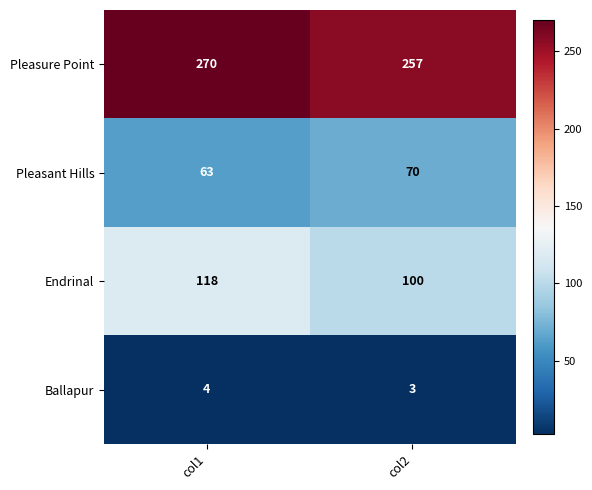

True or false: Pleasant Hills has a value of 44 at col2.

False